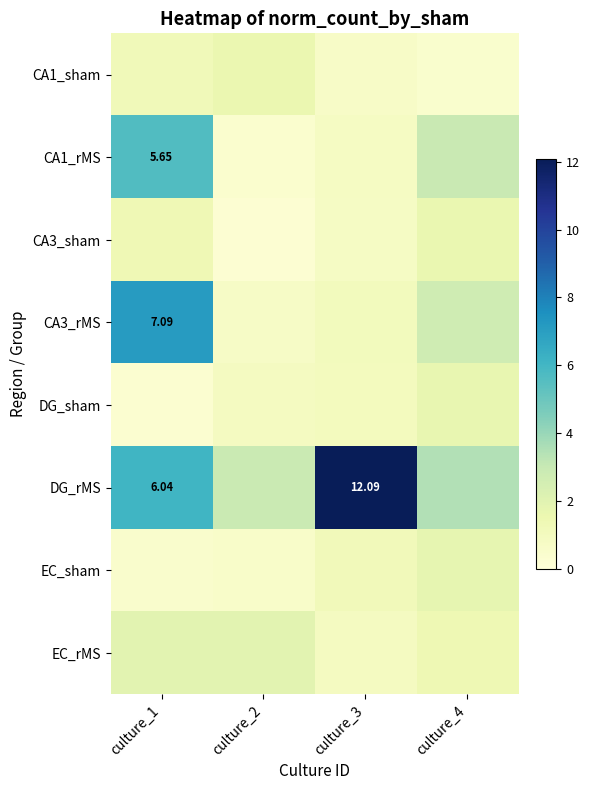

Rank the categories by EC_rMS value from lowest to highest.

culture_3, culture_4, culture_1, culture_2